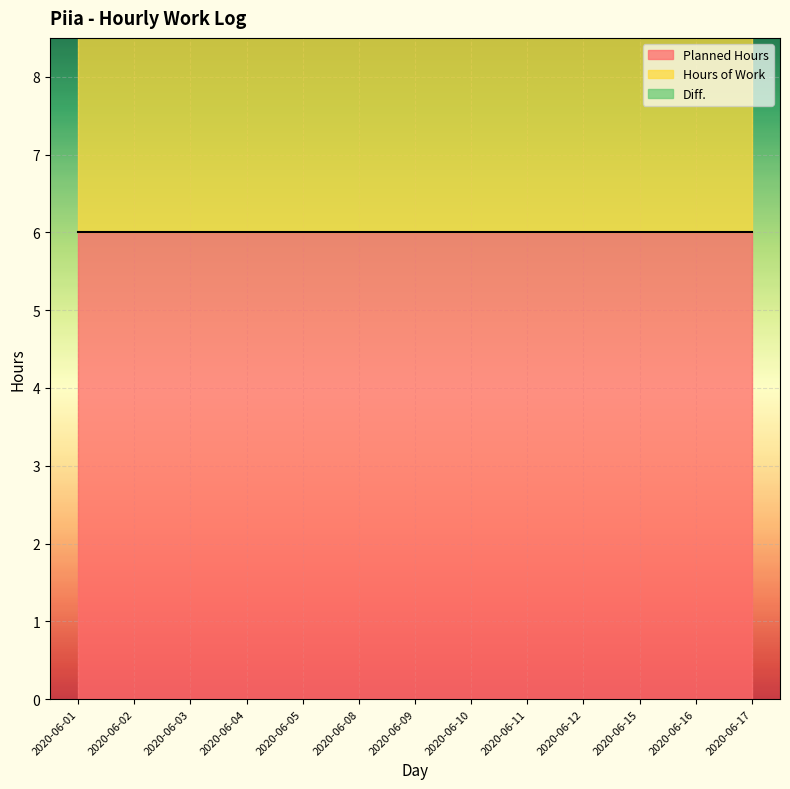

How many distinct data groups are displayed?

3